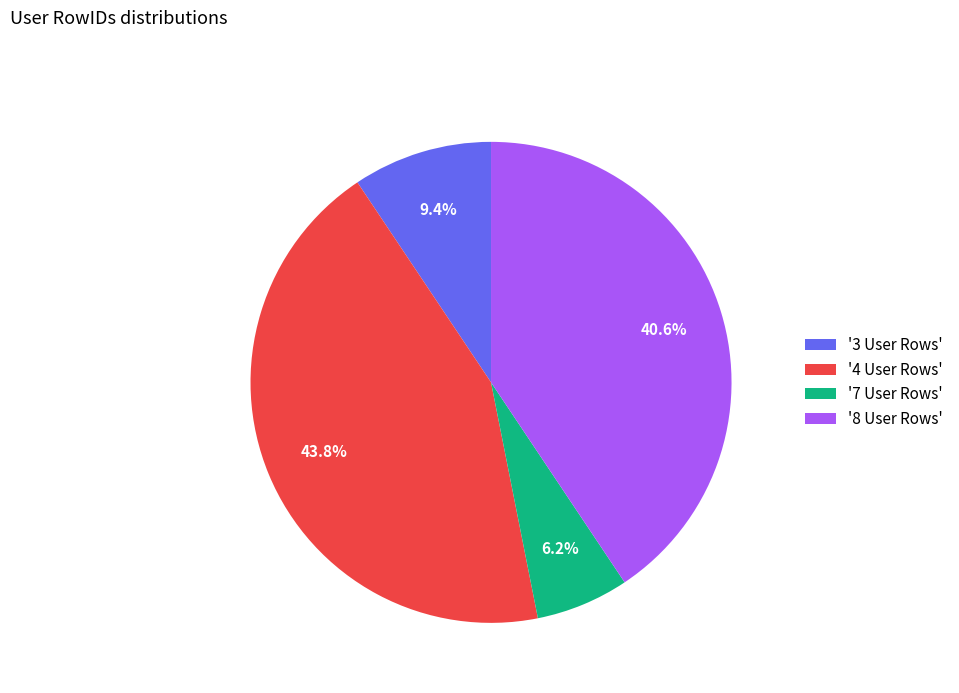

Is the sum of '7 User Rows' and '8 User Rows' greater than half?

No